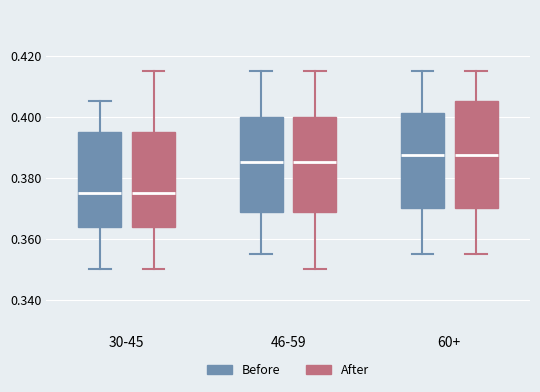

Reading left to right, transcribe this box plot: for each box, give where its median line is, the range the box spans, and where its two whiskers end, as read against the y-axis. The values are not printed on the chart, so give them approximately, as read against the axis.

30-45 (Before): median 0.376, box 0.364 to 0.396, whiskers 0.350 to 0.406
30-45 (After): median 0.376, box 0.364 to 0.396, whiskers 0.350 to 0.416
46-59 (Before): median 0.386, box 0.368 to 0.400, whiskers 0.356 to 0.416
46-59 (After): median 0.386, box 0.368 to 0.400, whiskers 0.350 to 0.416
60+ (Before): median 0.388, box 0.370 to 0.402, whiskers 0.356 to 0.416
60+ (After): median 0.388, box 0.370 to 0.406, whiskers 0.356 to 0.416